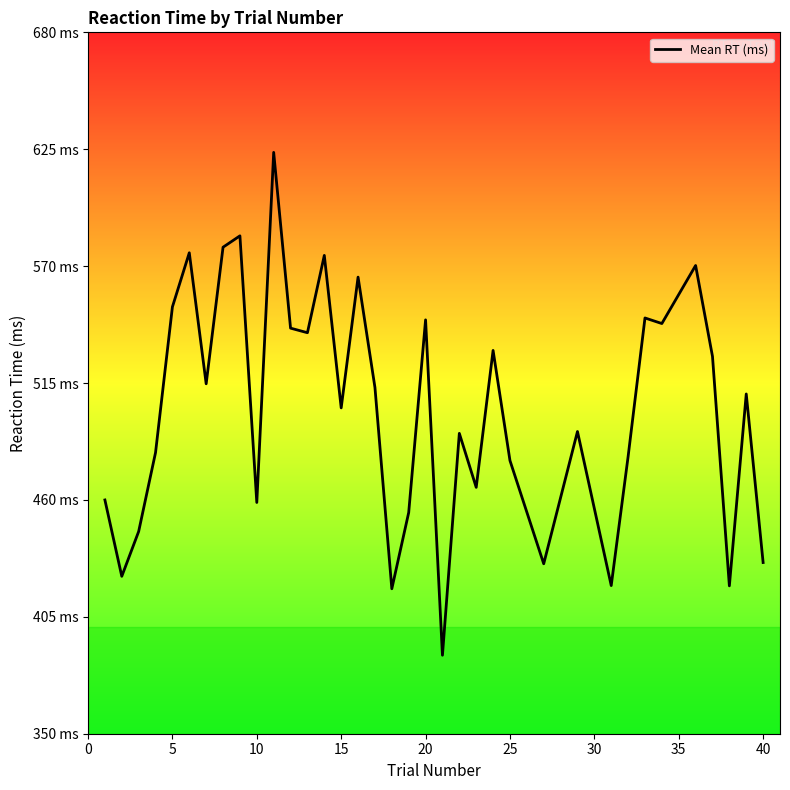

Does the chart have visible grid lines?

No